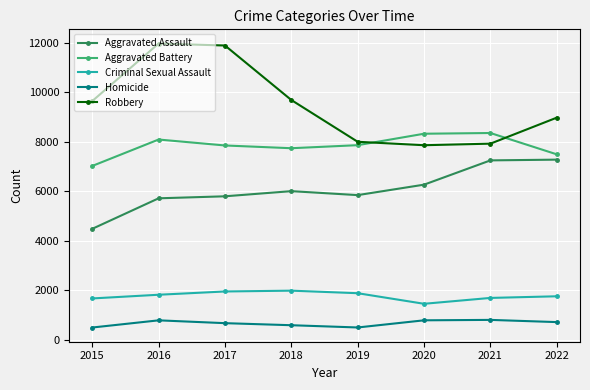

True or false: Criminal Sexual Assault has more than 2 points higher than both neighbors.

False